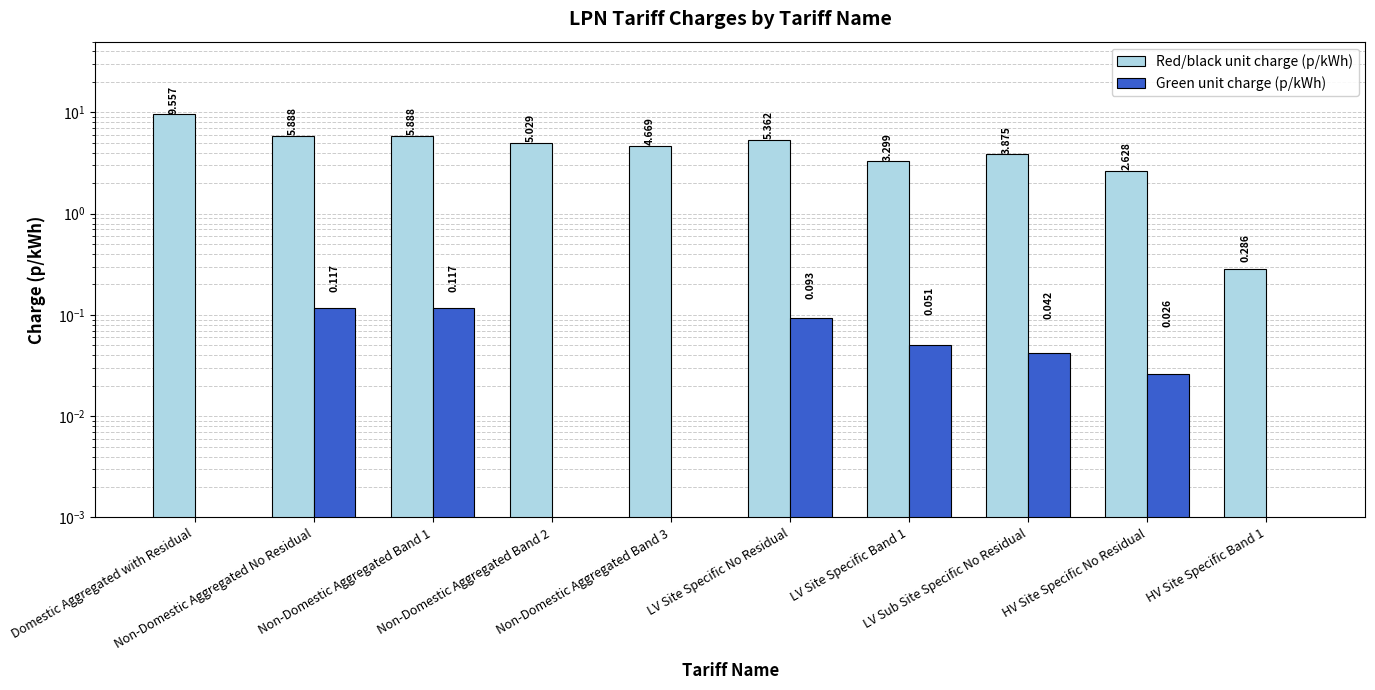

At which category is the sum across all series the highest?

Domestic Aggregated with Residual